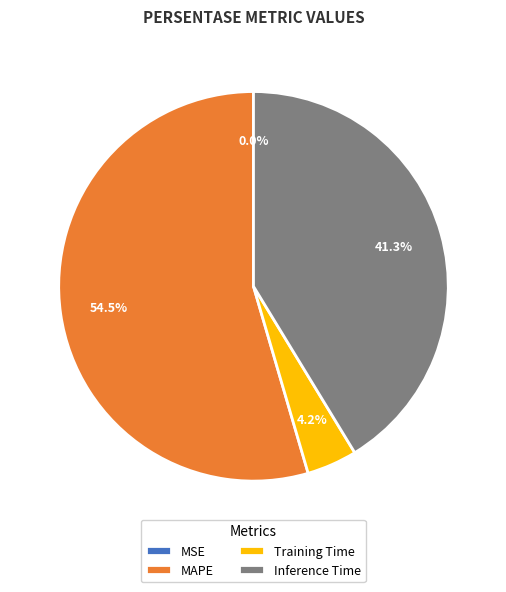

Which slice is the largest?

MAPE